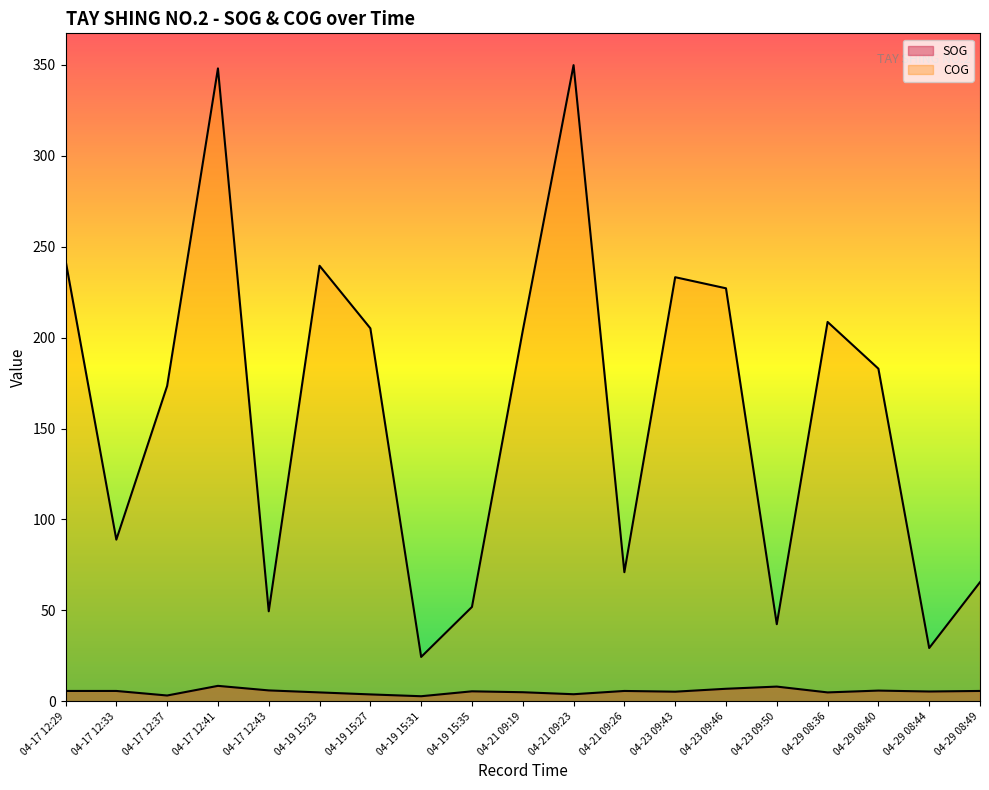

Is the value of COG at 04-23 09:46 greater than the value of SOG at 04-23 09:43?

Yes